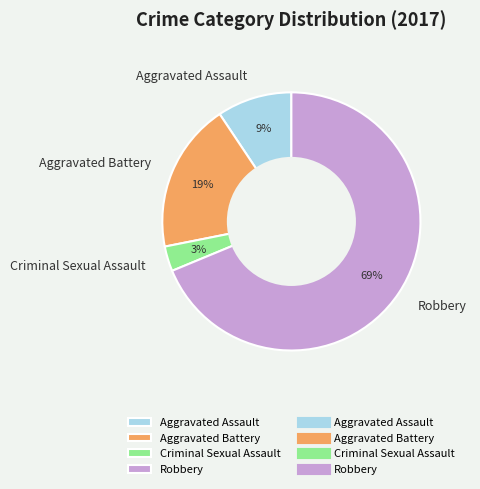

Which category has the biggest portion of the pie?

Robbery